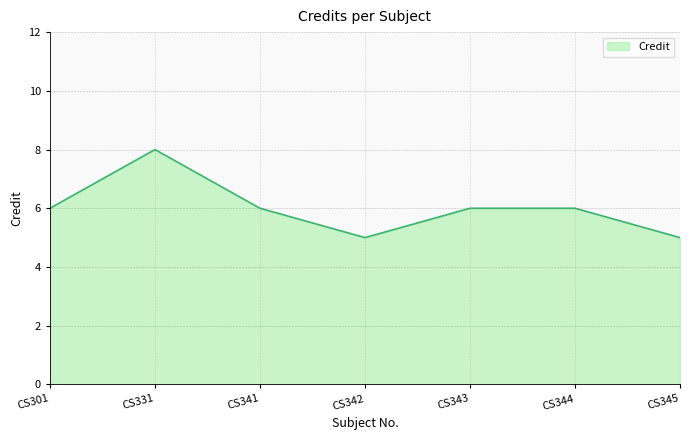

What is the average value?

6